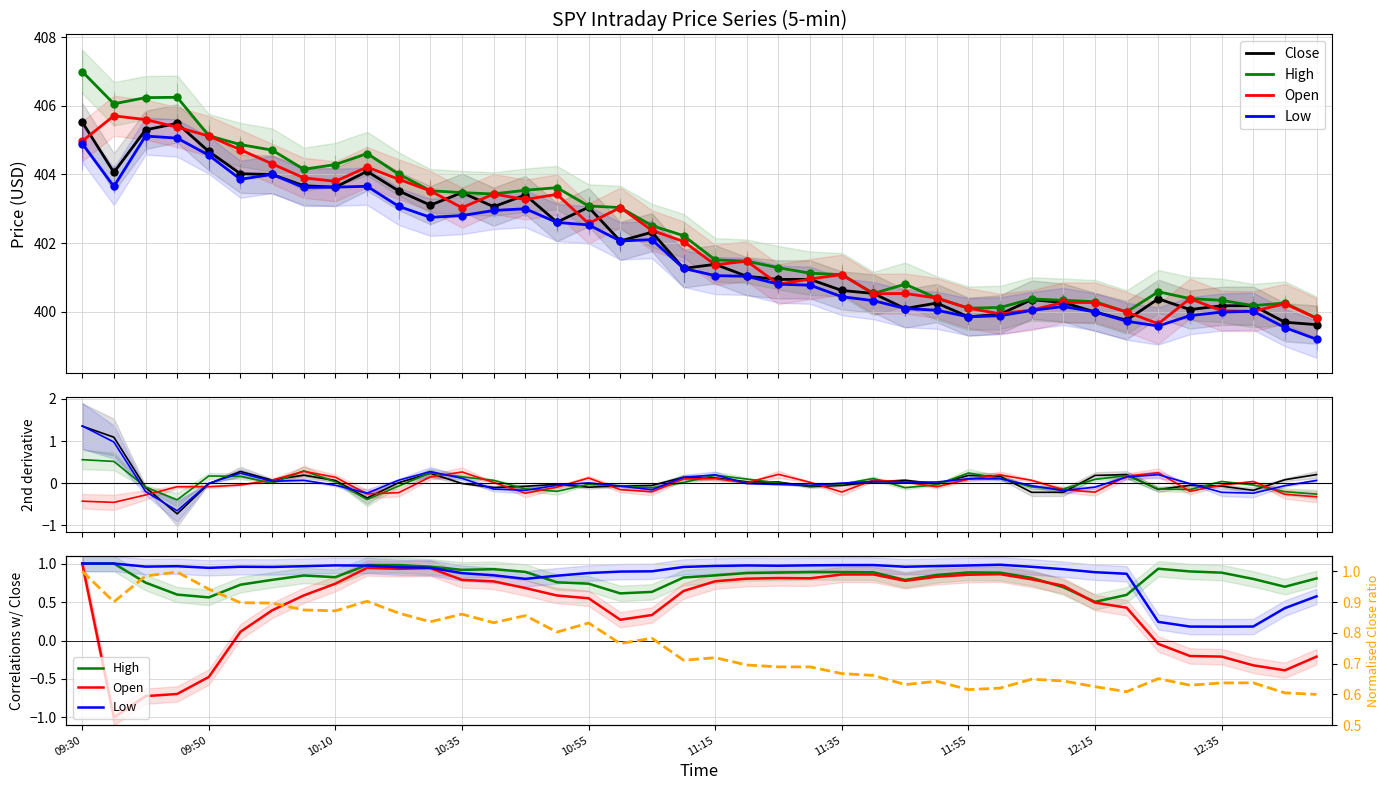

Which series contains the lowest Y value?

Open